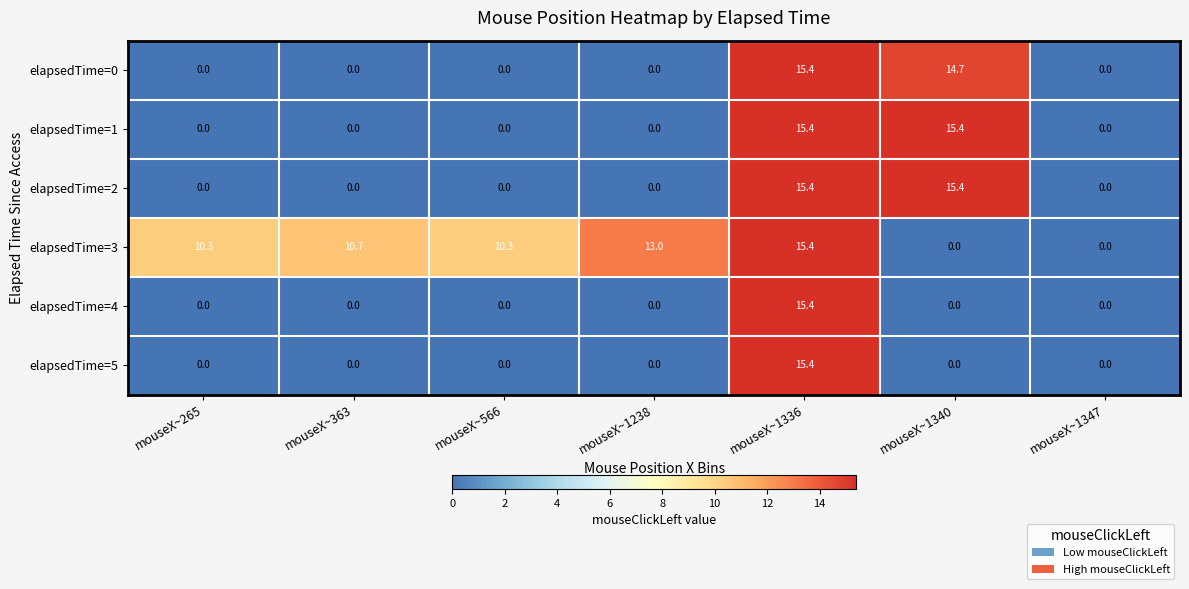

What is the total value across all series at mouseX~1238?

13.0